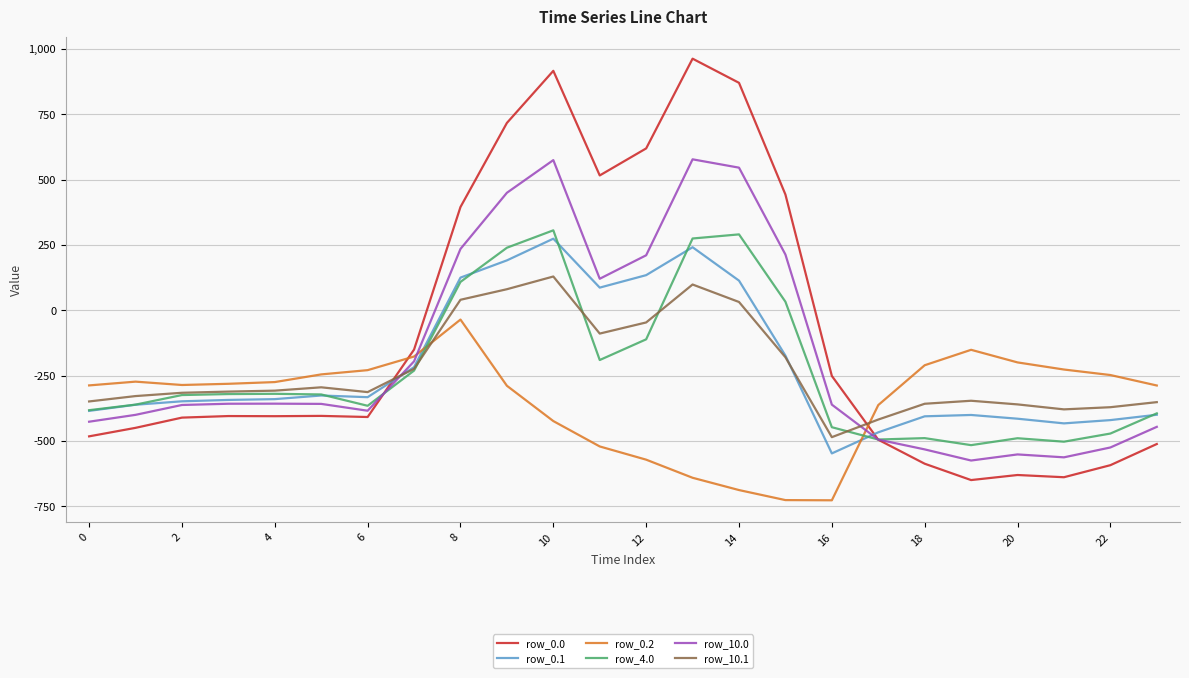

How many times do row_0.2 and row_0.0 cross each other?

2